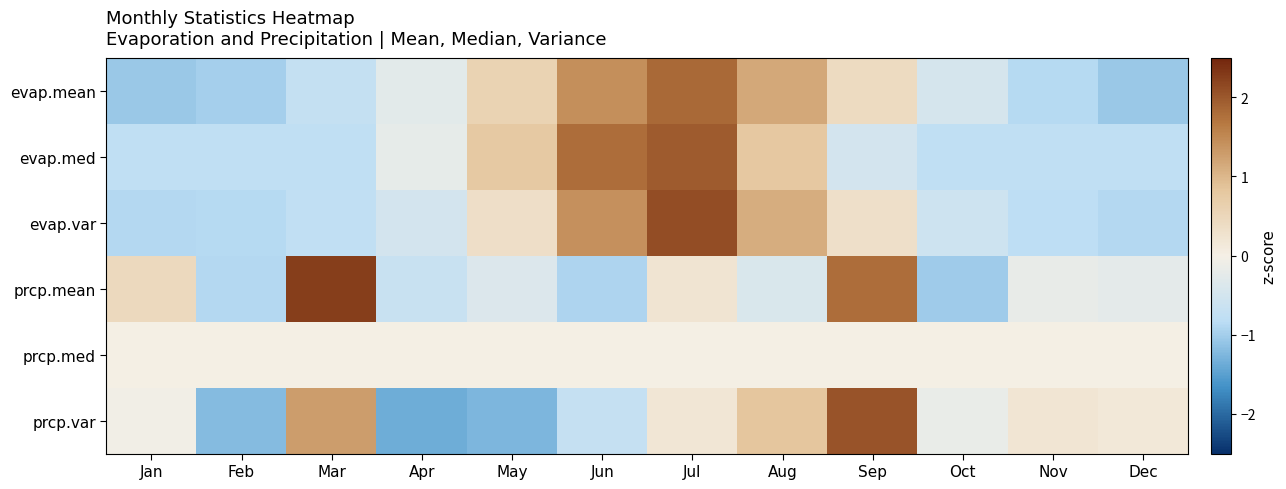

Reading right to left, extract all data points from this chart.

evap.mean: Dec=-1.1	Nov=-0.9	Oct=-0.5	Sep=0.4	Aug=1.2	Jul=1.8	Jun=1.4	May=0.6	Apr=-0.3	Mar=-0.7	Feb=-1.0	Jan=-1.1
evap.med: Dec=-0.8	Nov=-0.8	Oct=-0.8	Sep=-0.5	Aug=0.8	Jul=2.0	Jun=1.8	May=0.8	Apr=-0.2	Mar=-0.8	Feb=-0.8	Jan=-0.8
evap.var: Dec=-0.9	Nov=-0.8	Oct=-0.6	Sep=0.3	Aug=1.1	Jul=2.1	Jun=1.4	May=0.3	Apr=-0.5	Mar=-0.8	Feb=-0.9	Jan=-0.9
prcp.mean: Dec=-0.2	Nov=-0.2	Oct=-1.0	Sep=1.8	Aug=-0.4	Jul=0.2	Jun=-0.9	May=-0.4	Apr=-0.7	Mar=2.2	Feb=-0.9	Jan=0.5
prcp.med: Dec=0.0	Nov=0.0	Oct=0.0	Sep=0.0	Aug=0.0	Jul=0.0	Jun=0.0	May=0.0	Apr=0.0	Mar=0.0	Feb=0.0	Jan=0.0
prcp.var: Dec=0.2	Nov=0.2	Oct=-0.2	Sep=2.0	Aug=0.8	Jul=0.2	Jun=-0.7	May=-1.3	Apr=-1.4	Mar=1.3	Feb=-1.2	Jan=-0.0